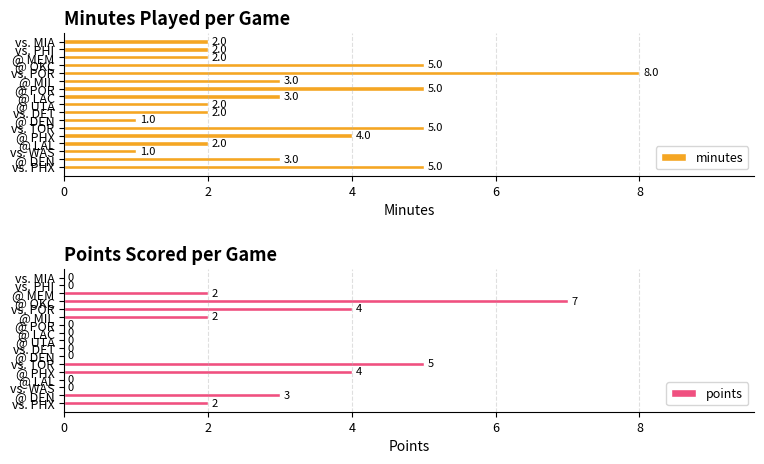

How many groups of bars are there?

17